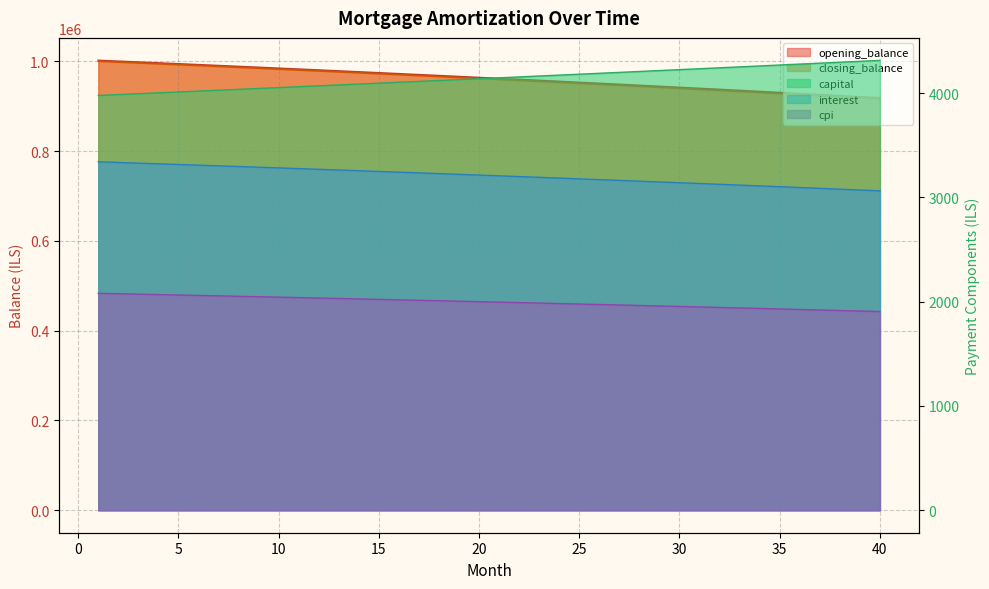

Reading right to left, list all the values displayed in this chart.

opening_balance: 918613.1	921007.1	923387.1	925753.3	928105.6	930444.2	932769.0	935080.1	937377.6	939661.5	941931.9	944188.7	946432.1	948662.1	950878.7	953082.0	955272.1	957448.9	959612.5	961763.0	963900.4	966024.8	968136.1	970234.5	972320.0	974392.7	976452.5	978499.5	980533.8	982555.4	984564.4	986560.8	988544.6	990515.9	992474.7	994421.1	996355.1	998276.8	1000186.2	1002083.3
closing_balance: 916205.1	918613.1	921007.1	923387.1	925753.3	928105.6	930444.2	932769.0	935080.1	937377.6	939661.5	941931.9	944188.7	946432.1	948662.1	950878.7	953082.0	955272.1	957448.9	959612.5	961763.0	963900.4	966024.8	968136.1	970234.5	972320.0	974392.7	976452.5	978499.5	980533.8	982555.4	984564.4	986560.8	988544.6	990515.9	992474.7	994421.1	996355.1	998276.8	1000186.2
interest: 3062.0	3070.0	3078.0	3085.8	3093.7	3101.5	3109.2	3116.9	3124.6	3132.2	3139.8	3147.3	3154.8	3162.2	3169.6	3176.9	3184.2	3191.5	3198.7	3205.9	3213.0	3220.1	3227.1	3234.1	3241.1	3248.0	3254.8	3261.7	3268.4	3275.2	3281.9	3288.5	3295.2	3301.7	3308.2	3314.7	3321.2	3327.6	3333.9	3340.3
capital: 4312.7	4303.8	4294.8	4285.9	4277.0	4268.1	4259.2	4250.4	4241.5	4232.7	4223.9	4215.1	4206.4	4197.6	4188.9	4180.2	4171.5	4162.8	4154.2	4145.5	4136.9	4128.3	4119.7	4111.2	4102.6	4094.1	4085.6	4077.1	4068.6	4060.2	4051.7	4043.3	4034.9	4026.5	4018.1	4009.8	4001.4	3993.1	3984.8	3976.5
cpi: 1904.8	1909.8	1914.8	1919.7	1924.6	1929.5	1934.4	1939.2	1944.0	1948.8	1953.6	1958.3	1963.0	1967.6	1972.3	1976.9	1981.5	1986.0	1990.5	1995.0	1999.5	2004.0	2008.4	2012.8	2017.1	2021.5	2025.8	2030.0	2034.3	2038.5	2042.7	2046.9	2051.1	2055.2	2059.3	2063.4	2067.4	2071.4	2075.4	2079.4